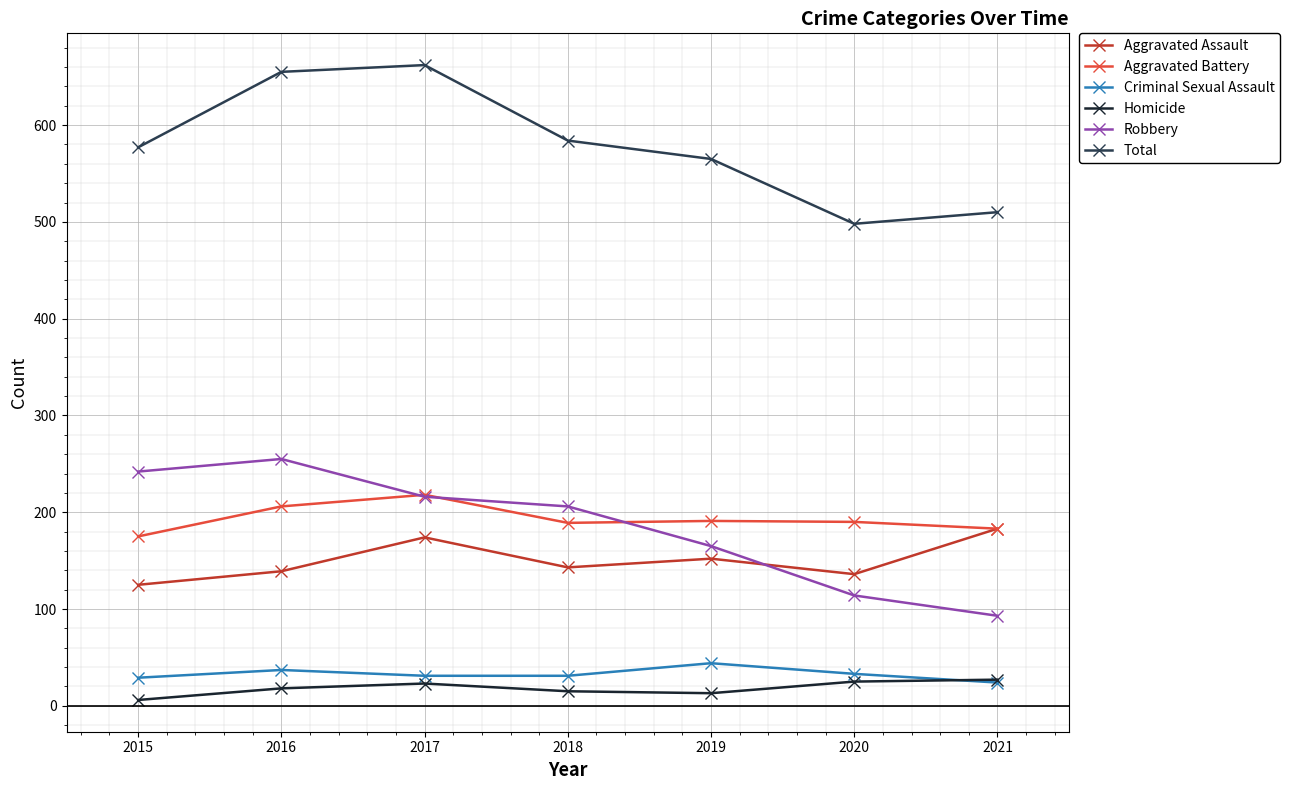

What is the sum of all Robbery values?

1291